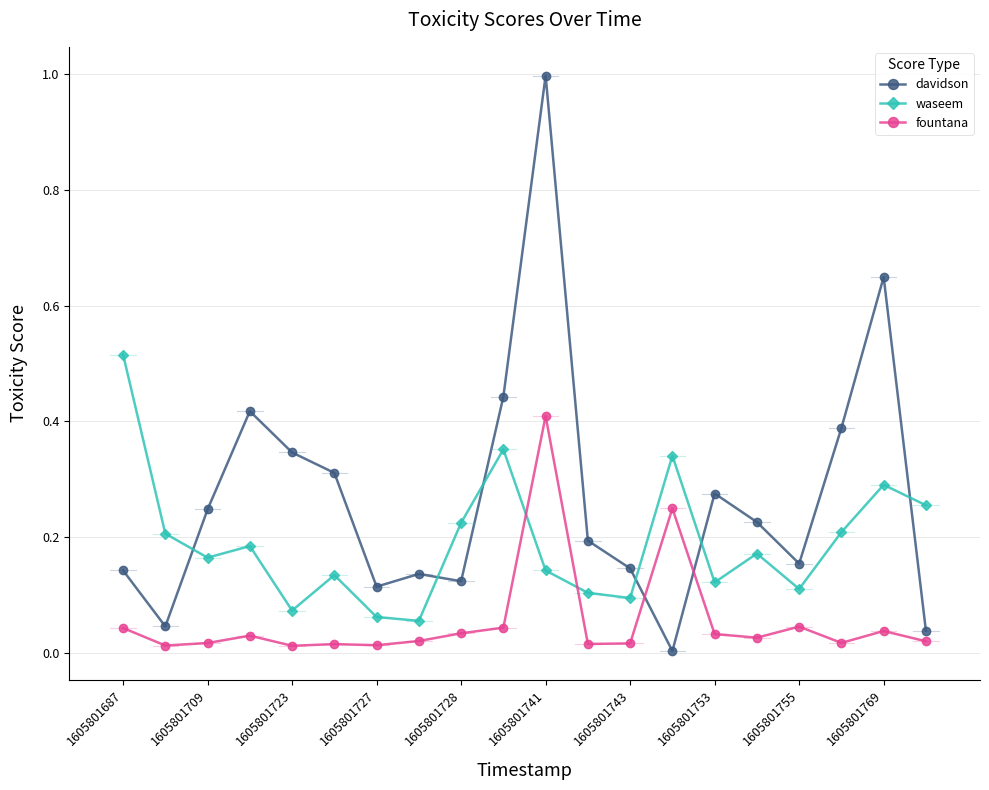

Which series has the widest spread of values?

davidson